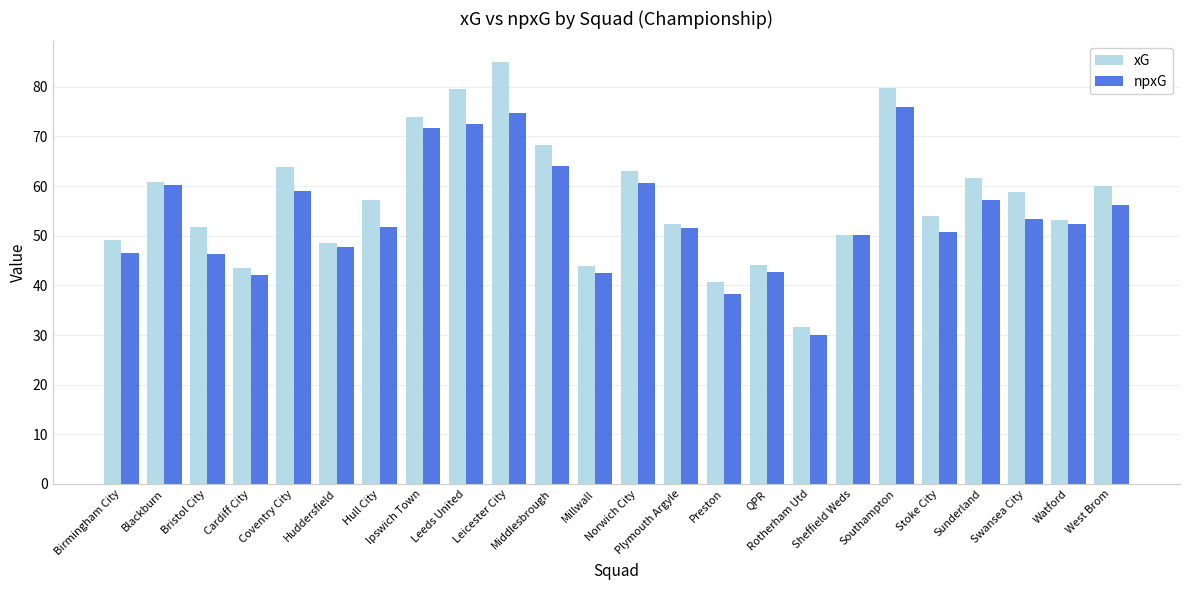

Rank the series by their maximum value, from lowest to highest.

npxG, xG